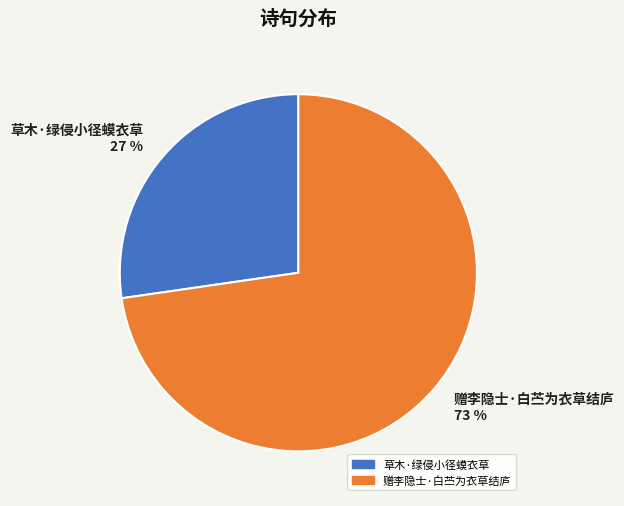

Approximately how many times larger is the value at 草木·绿侵小径蟆衣草 compared to 赠李隐士·白苎为衣草结庐?

0.4